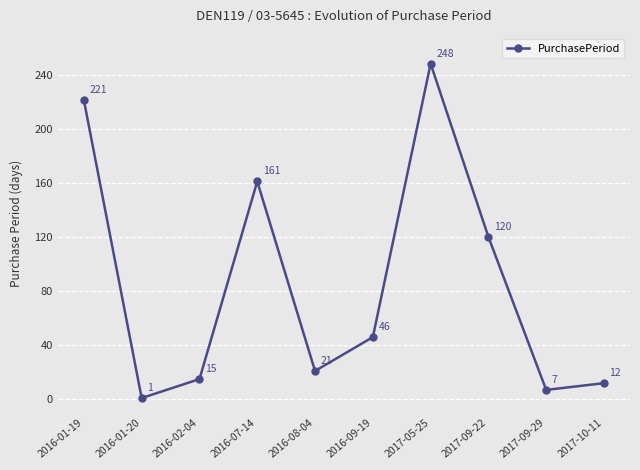

Is it true that the value at 2017-05-25 is 248?

True